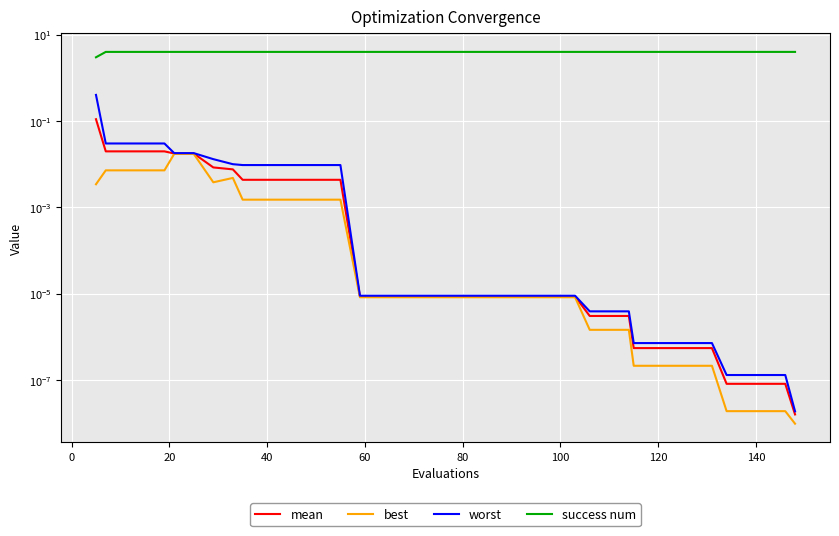

True or false: worst has more than 0 interior local peaks.

False